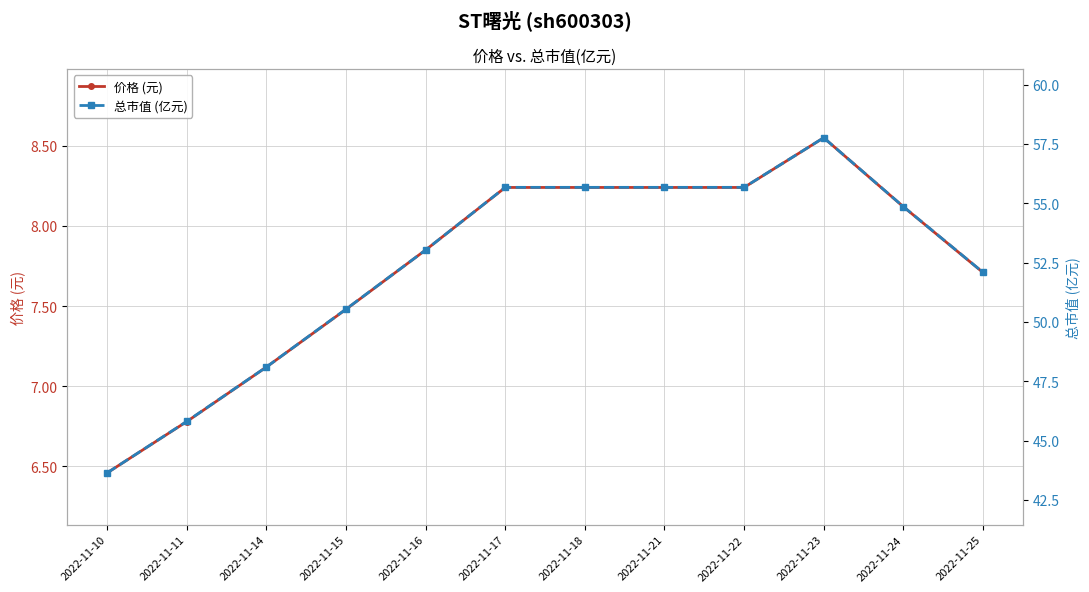

What is the average value of the 价格 (元) series?

7.8